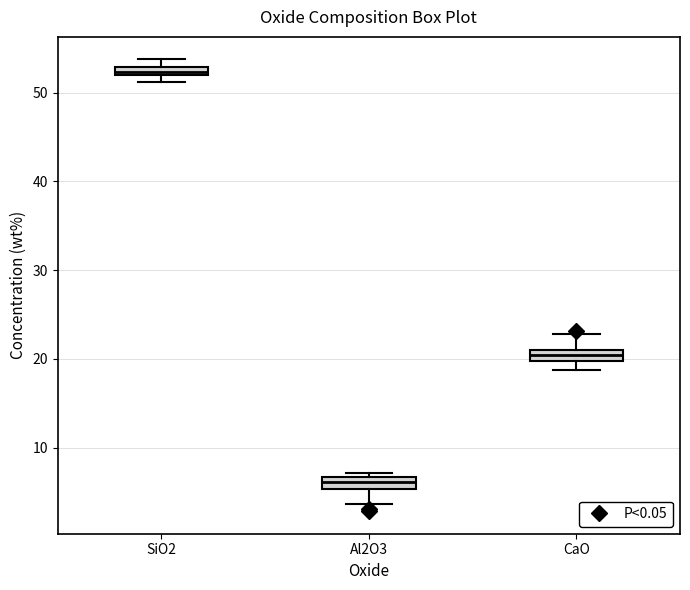

Where does the lower whisker of the box for CaO end on the y-axis? The values are not printed on the chart, so give them approximately, as read against the axis.

19